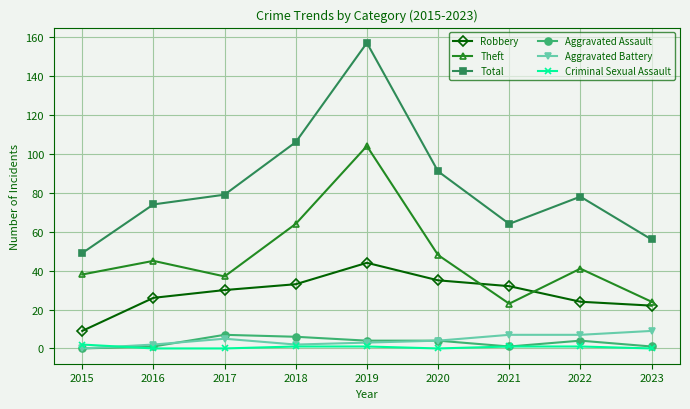

Is it true that Robbery equals 44 at 2019?

True